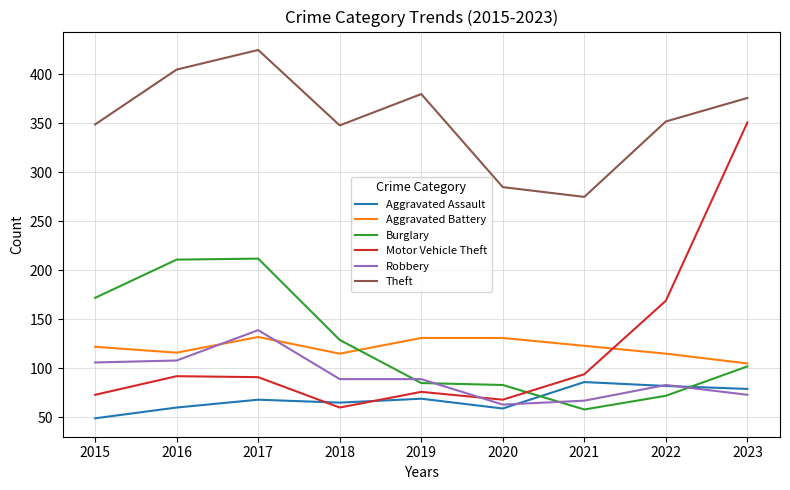

How many distinct data groups are displayed?

6